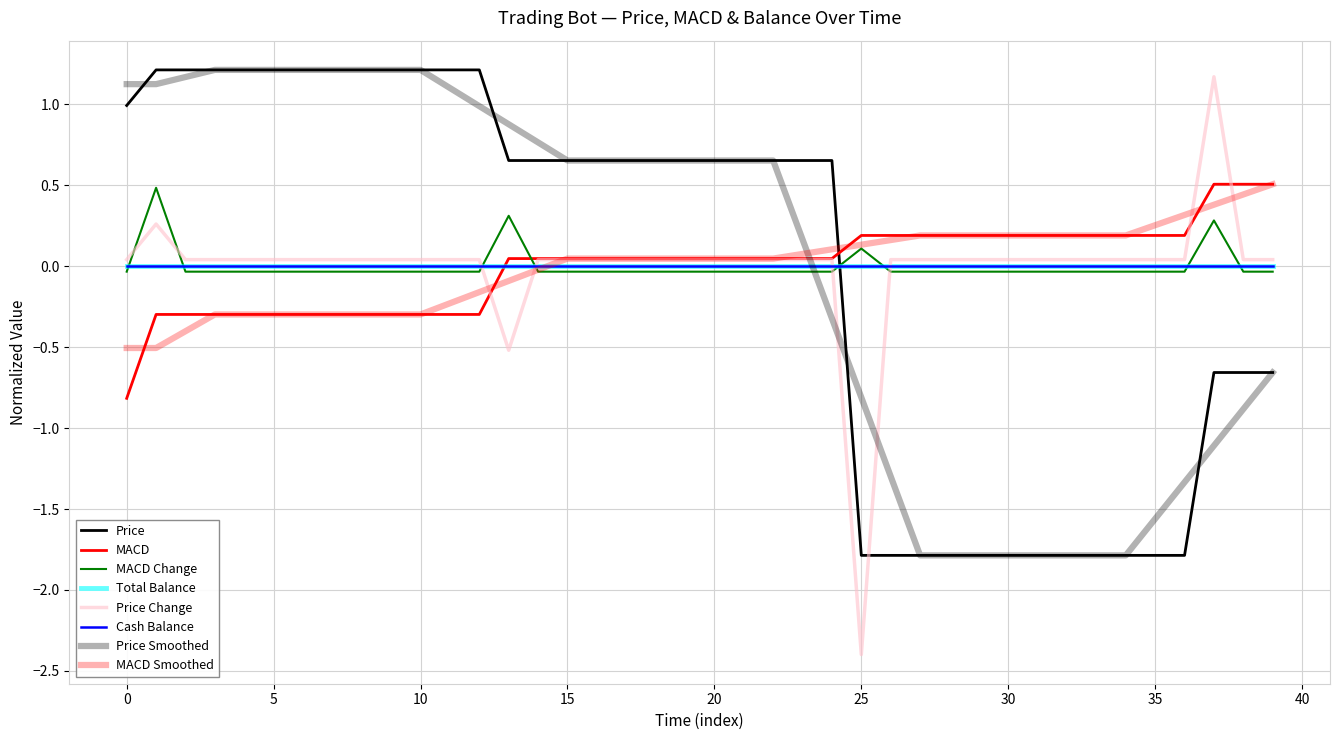

Does the chart display data point markers on the line(s)?

No